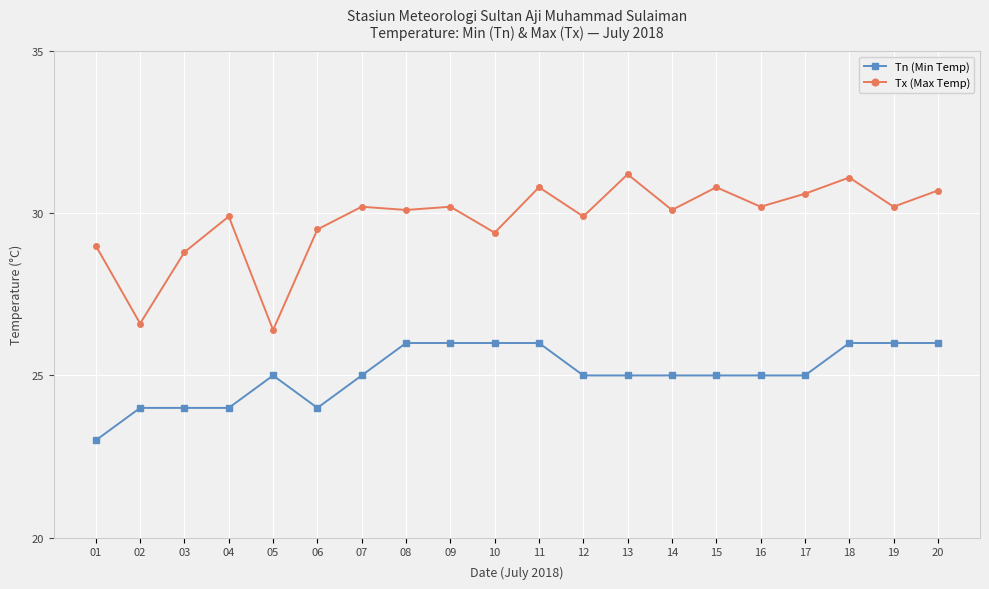

True or false: Tx (Max Temp) has a value of 14.4 at 17.

False